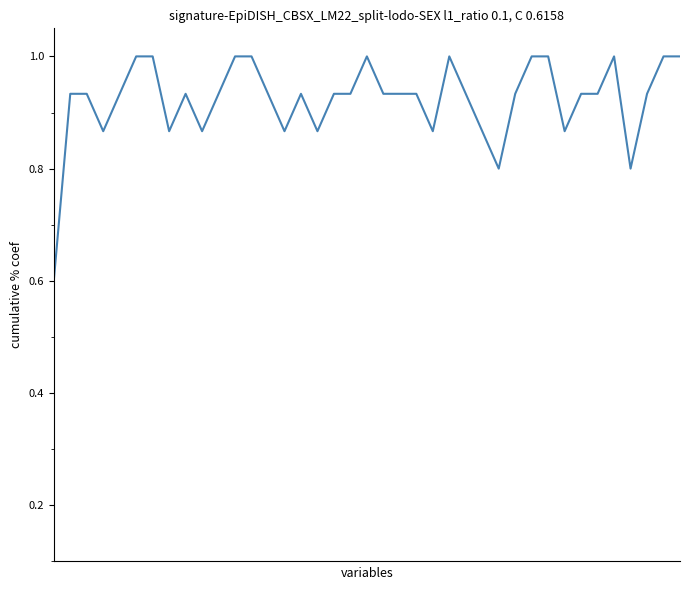

What is the minimum value shown in the chart?

0.6